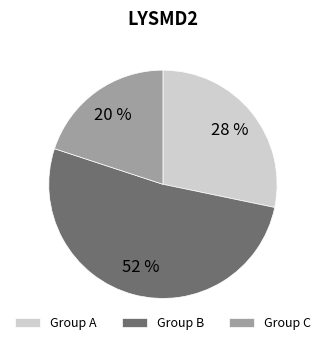

Rank the categories by value from highest to lowest.

Group B, Group A, Group C